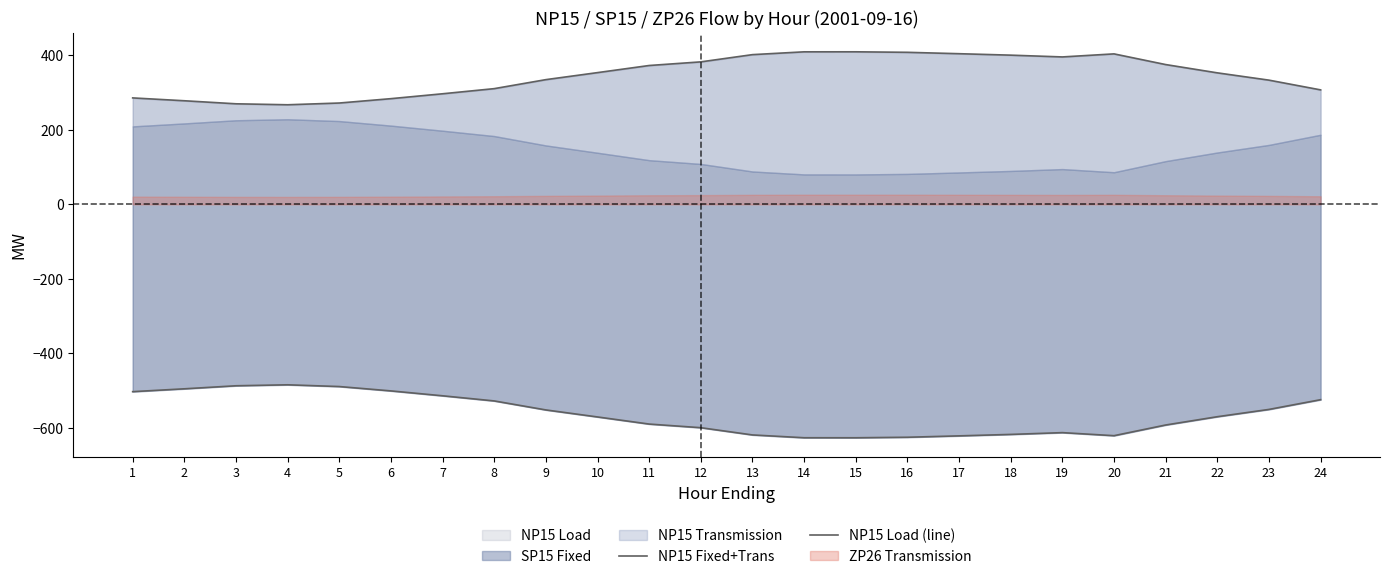

Reading left to right, what are all the values shown in this chart?

NP15 Fixed+Trans: 285.8	278.2	270.0	267.4	272.1	283.8	296.9	310.7	334.9	353.8	372.9	382.6	402.0	409.6	409.6	408.2	404.5	400.6	395.9	404.0	375.4	353.1	333.5	307.4
NP15 Load (line): -502.8	-495.2	-487.0	-484.4	-489.1	-500.8	-513.9	-527.7	-551.9	-570.8	-589.9	-599.6	-619.0	-626.6	-626.6	-625.2	-621.5	-617.6	-612.9	-621.0	-592.4	-570.1	-550.5	-524.4